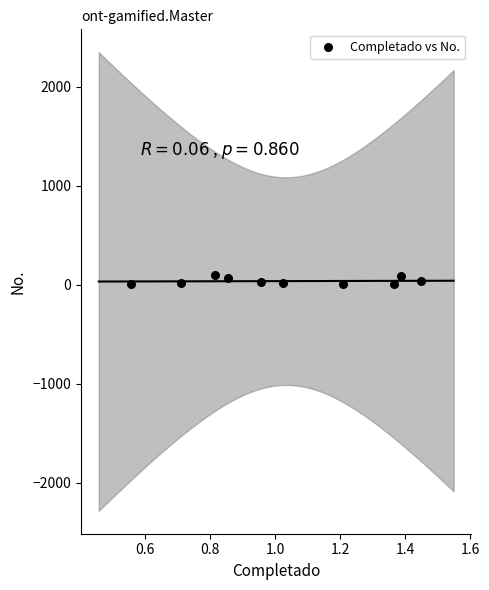

What is the range of Y values (max minus min)?

96